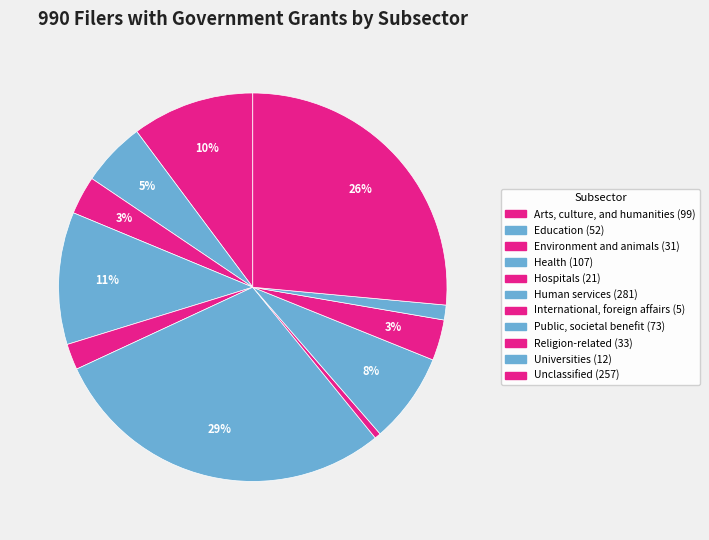

How many segments does this pie chart have?

11